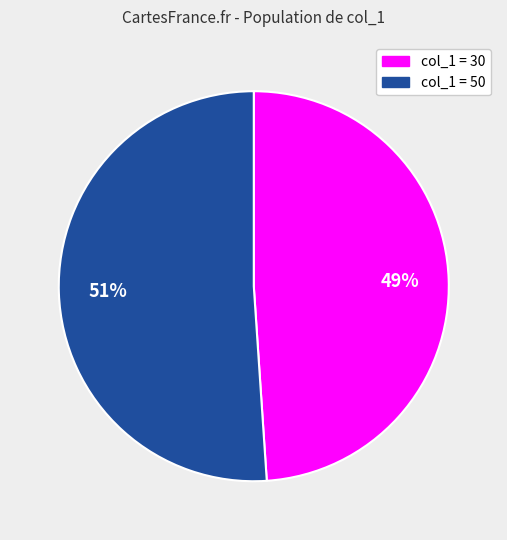

Count the number of slices in the pie.

2